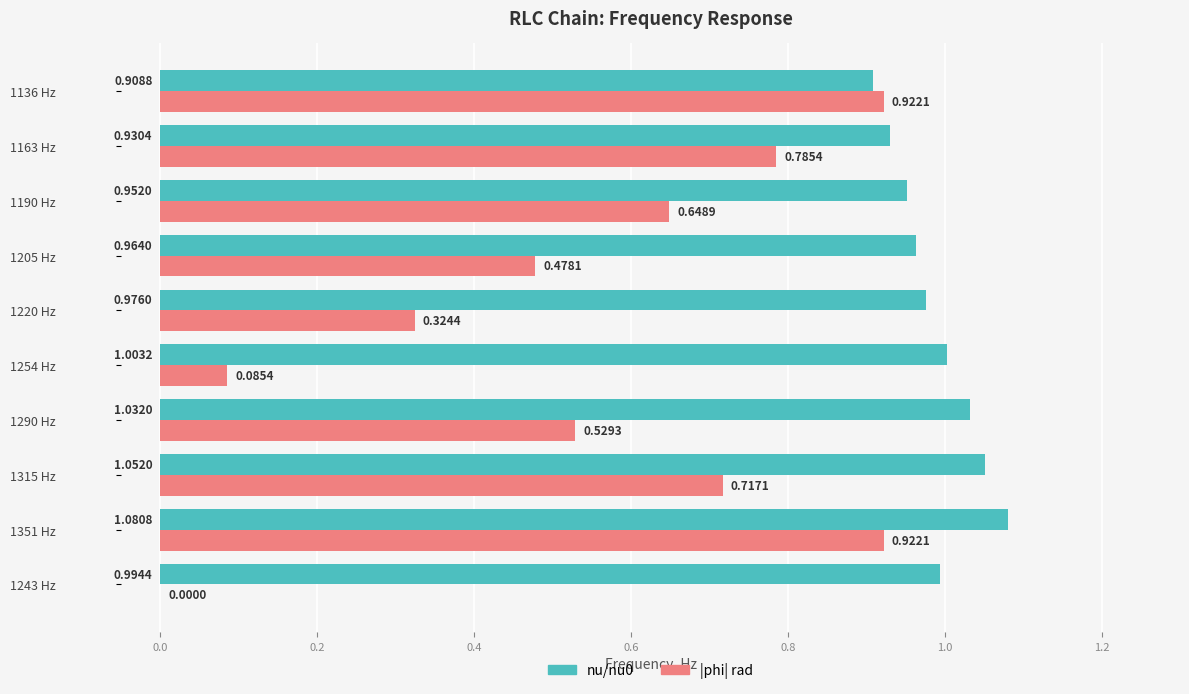

Which series has the largest total across all categories?

nu/nu0